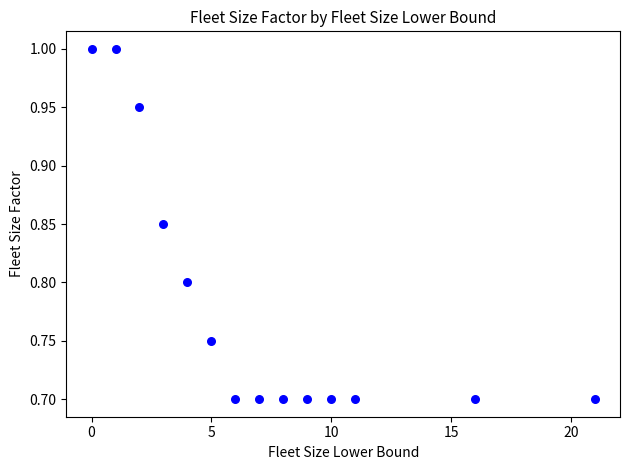

What is the range of Y values (max minus min)?

0.3